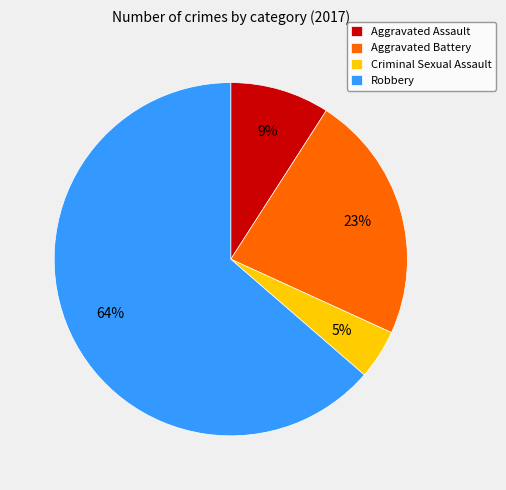

How many slices are in this pie chart?

4